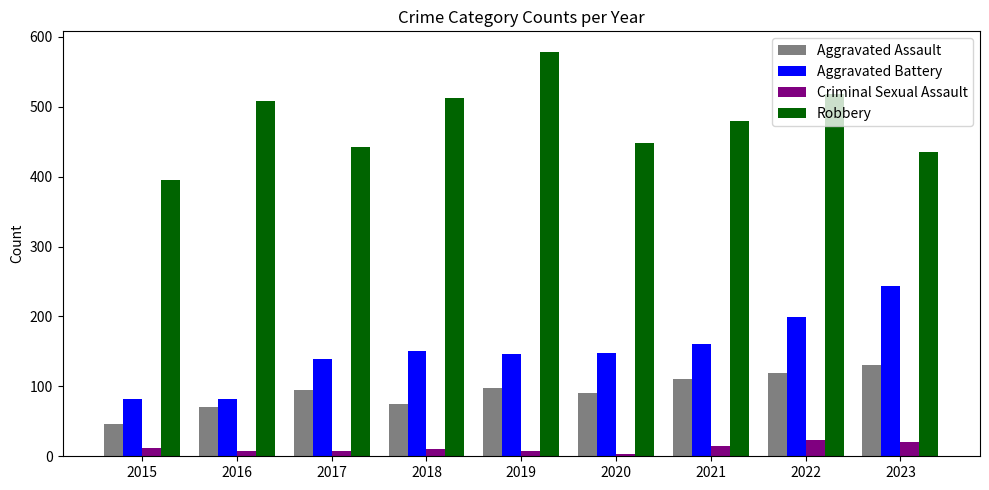

At which label does Aggravated Battery reach its peak?

2023